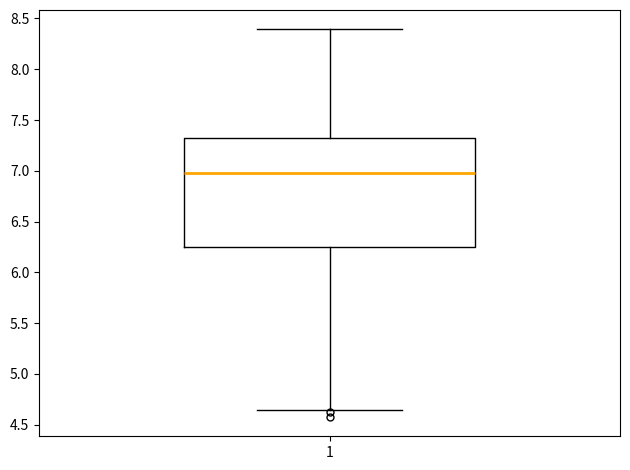

Where does the upper whisker of the box at x = 1 end on the y-axis? The values are not printed on the chart, so give them approximately, as read against the axis.

8.40